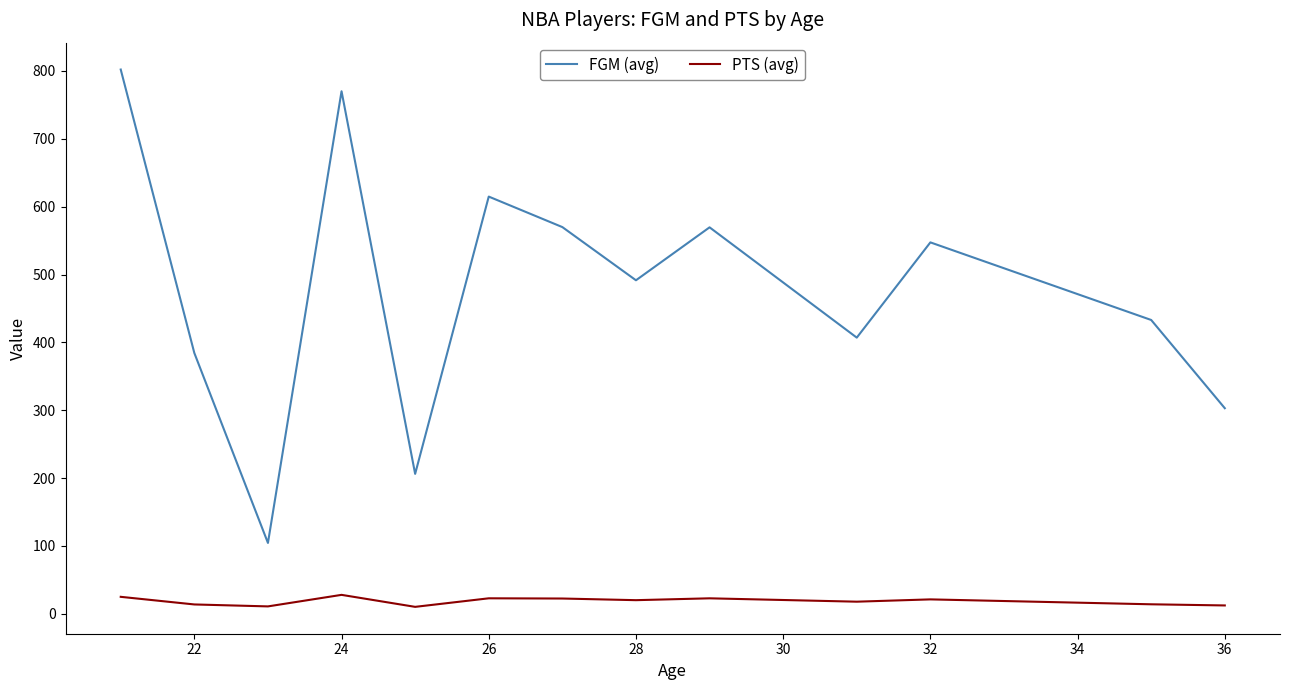

Which series has the largest total across all categories?

FGM (avg)